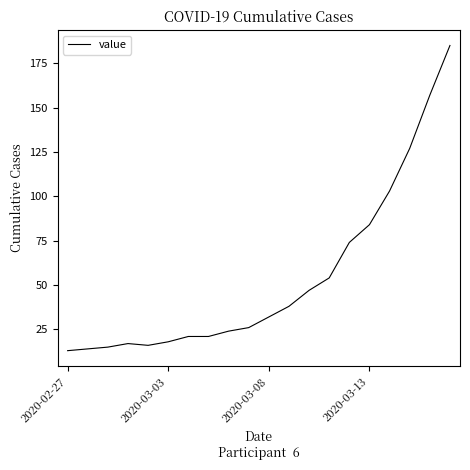

What is the difference between the maximum and minimum values?

172